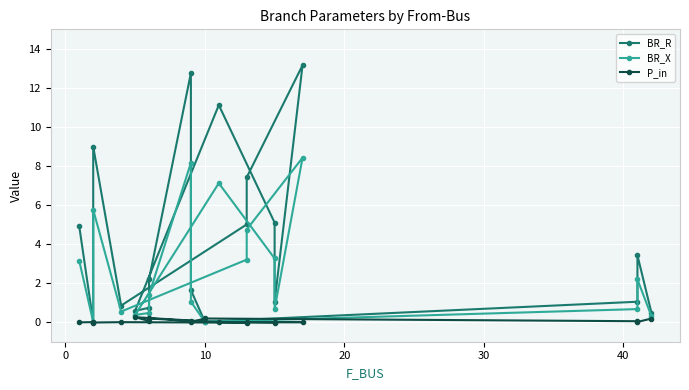

List the series in order of their peak value, highest first.

BR_R, BR_X, P_in